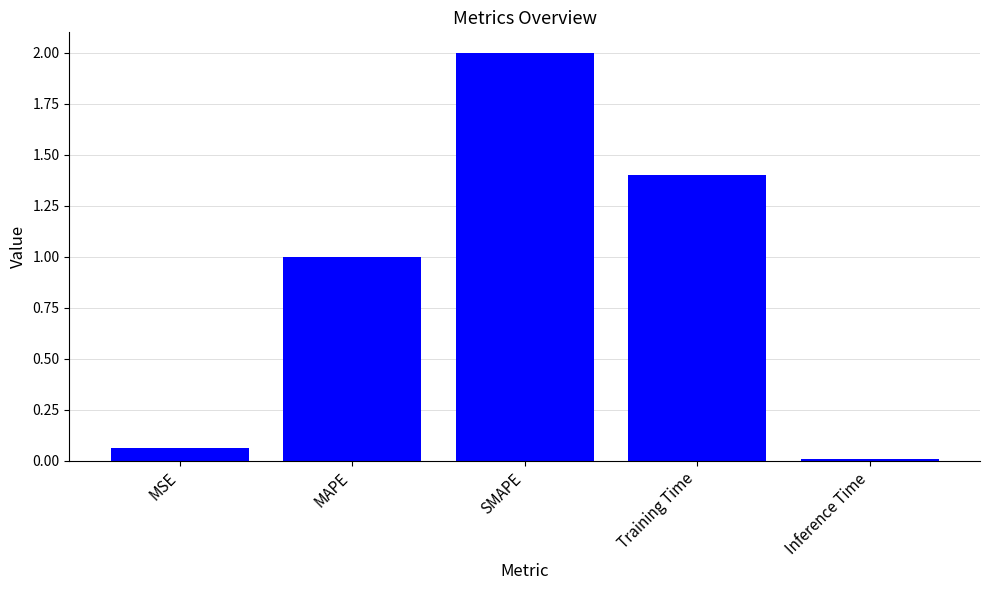

Rank the categories by value from highest to lowest.

SMAPE, Training Time, MAPE, MSE, Inference Time